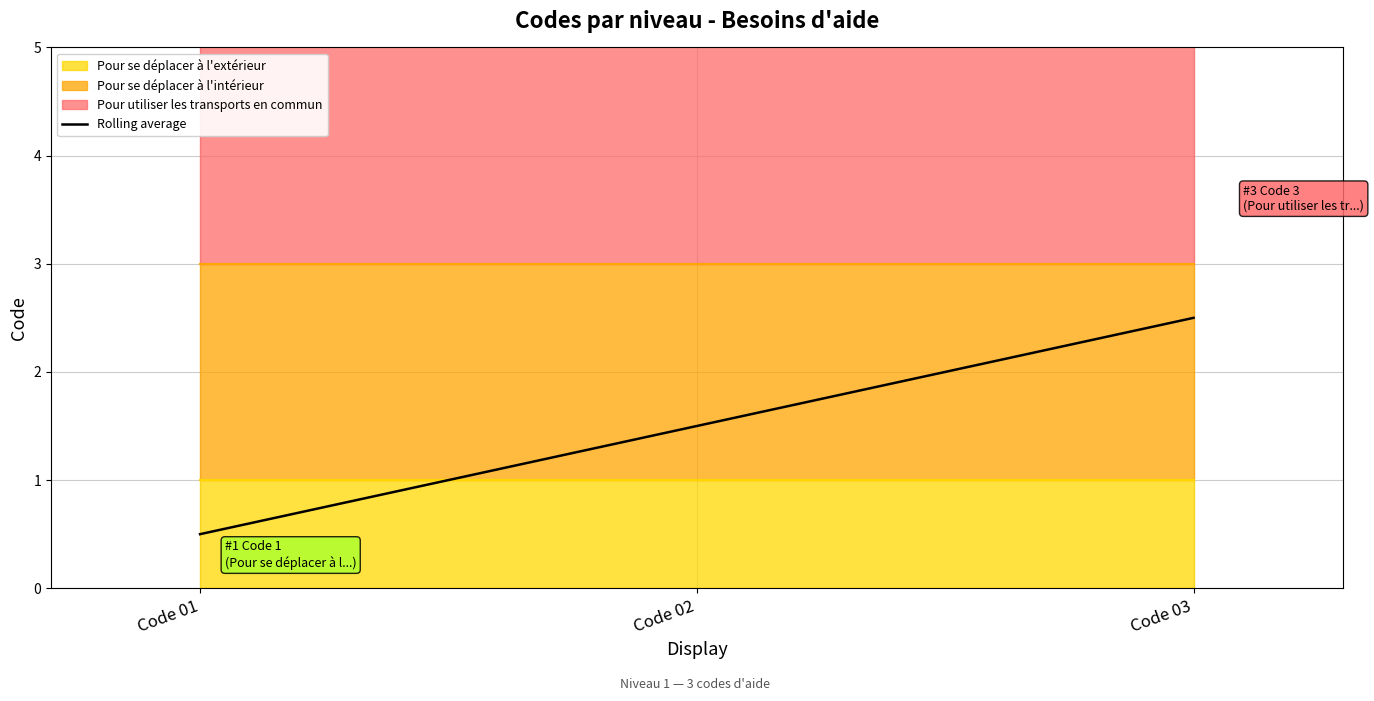

What is the change in value from Code 02 to Code 03?

+1.0